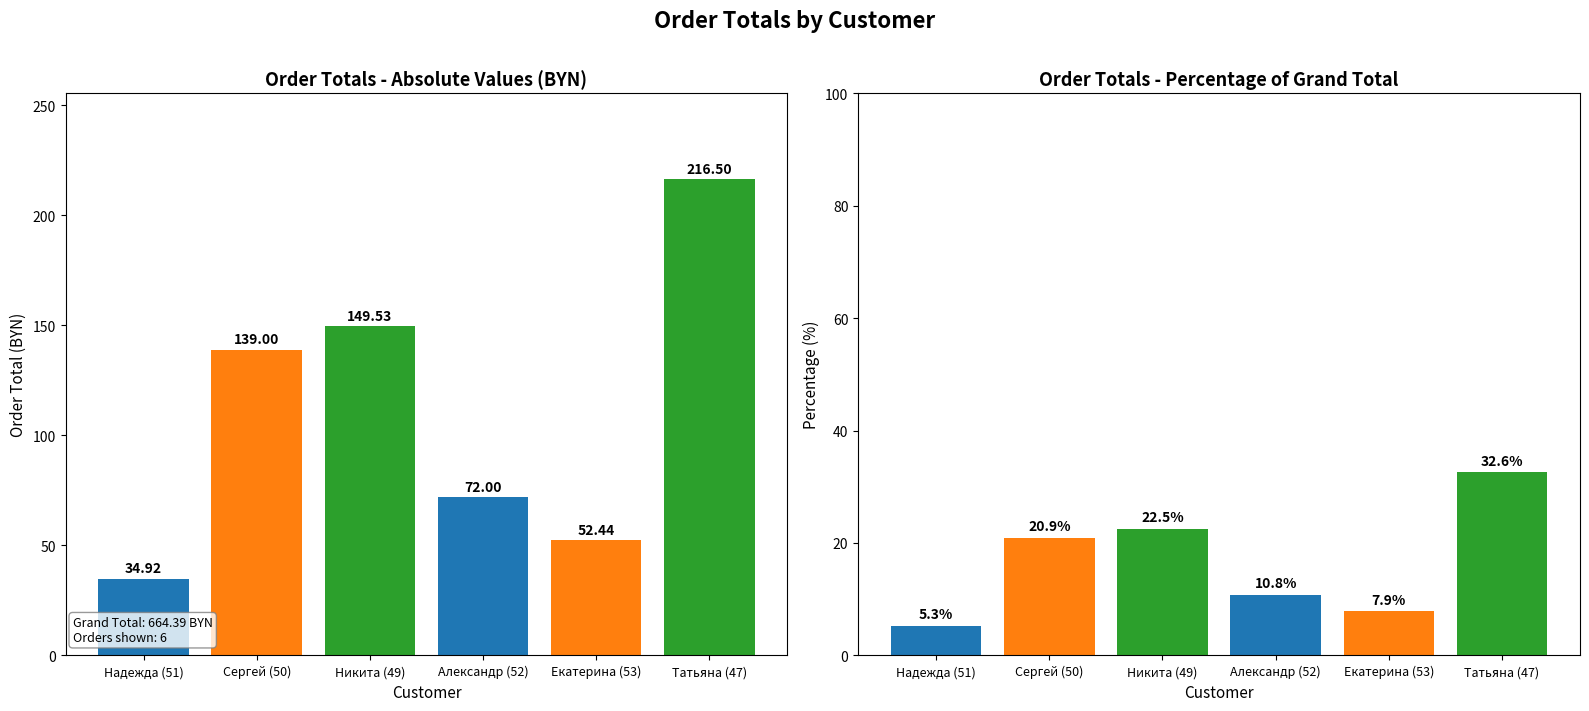

How many bars are there in total?

12